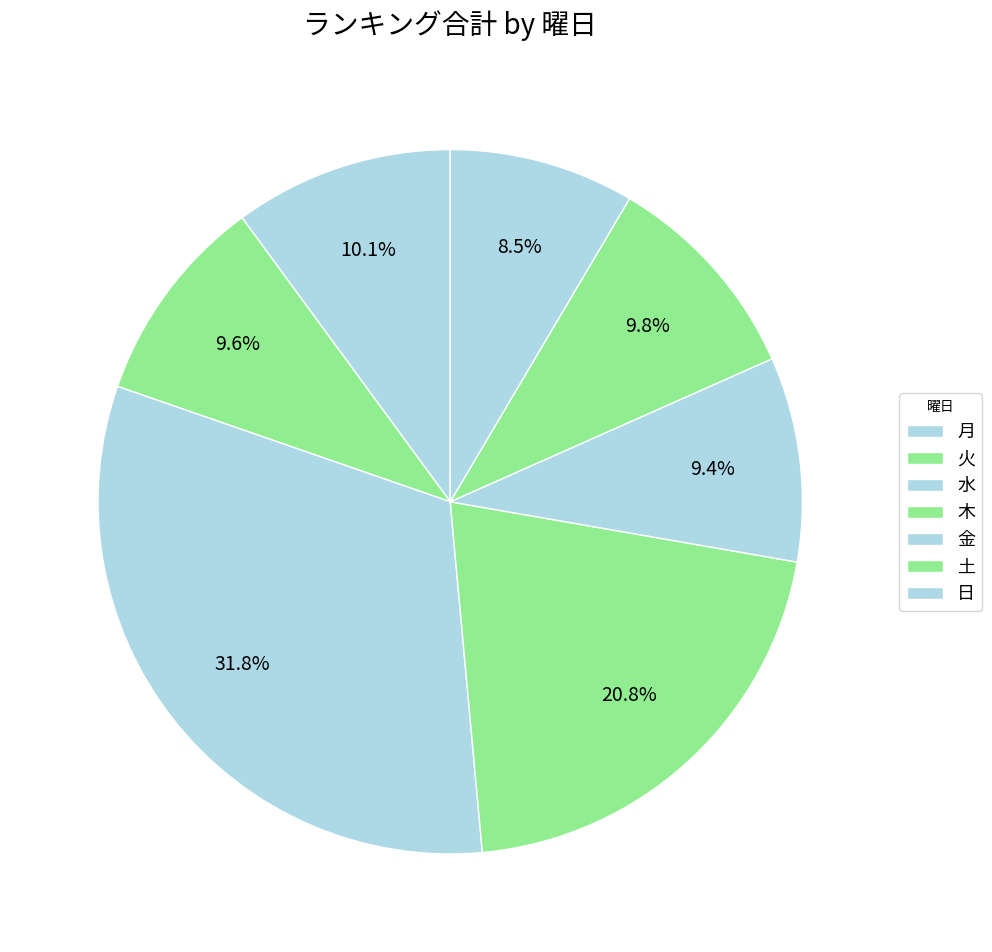

The 水 slice represents 18% of the pie. True or false?

False